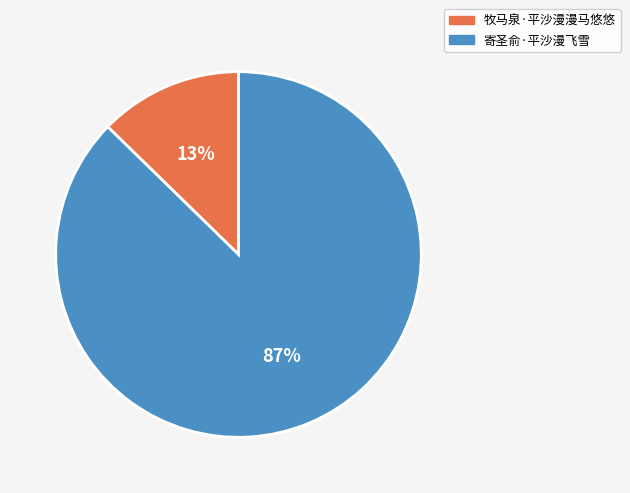

Which has a higher value, 牧马泉·平沙漫漫马悠悠 or 寄圣俞·平沙漫飞雪?

寄圣俞·平沙漫飞雪